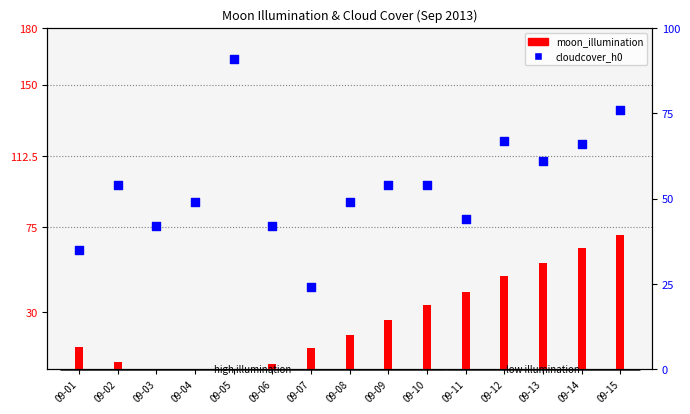

Which series has the largest total across all categories?

cloudcover_h0